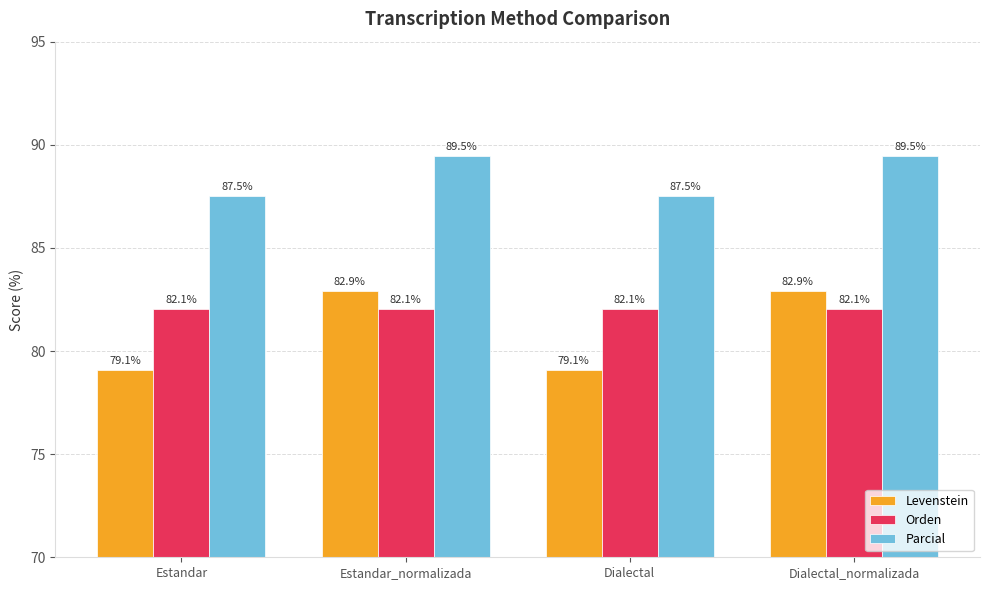

The Levenstein series shows 48.3 at Dialectal. True or false?

False